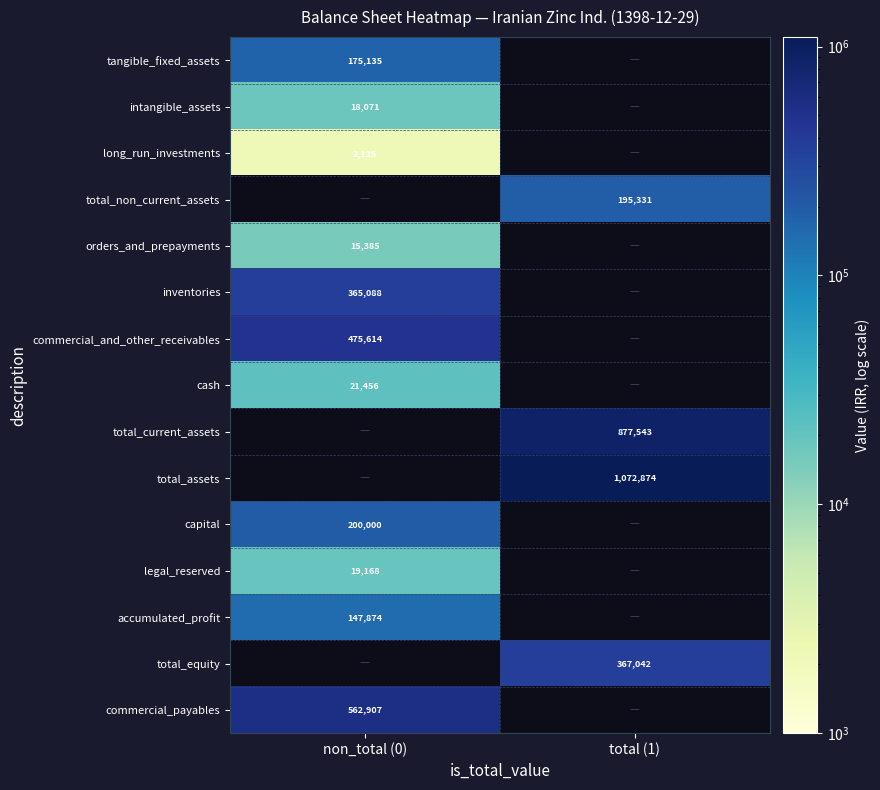

Is it true that intangible_assets equals 26370 at non_total (0)?

False